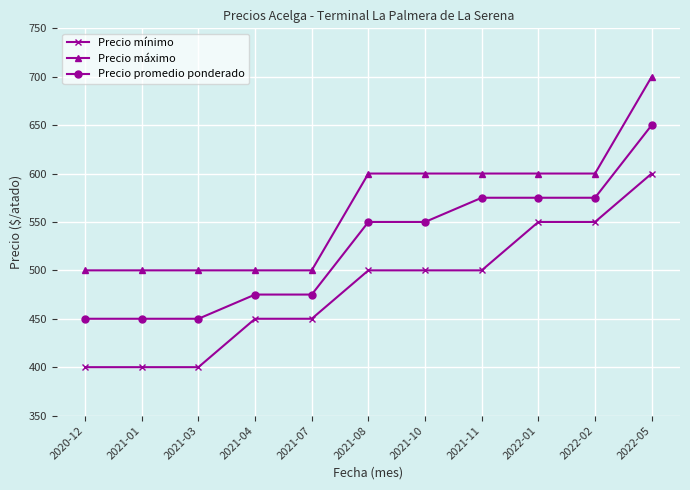

What is the average value of the Precio promedio ponderado series?

525